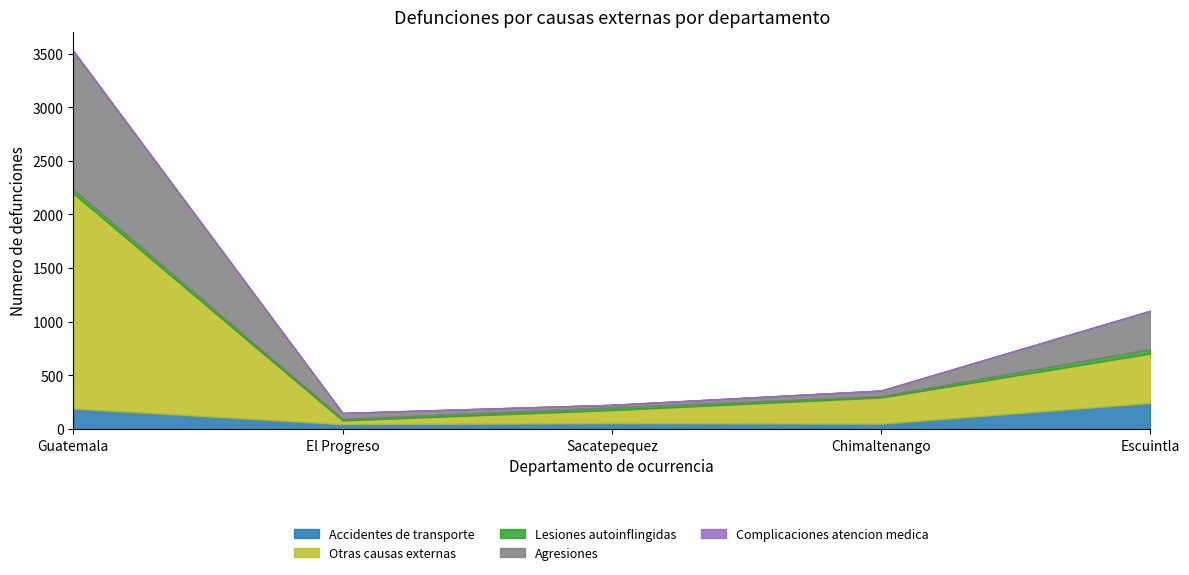

Which series changed the most between Sacatepequez and Escuintla?

Otras causas externas